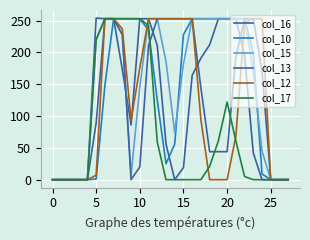

What is the greatest value displayed?

254